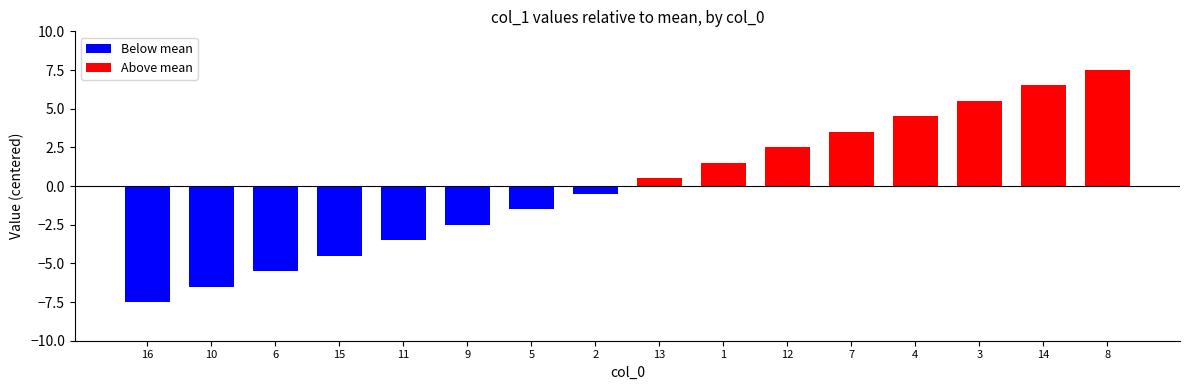

What is the label of the 6th bar from the right?

12